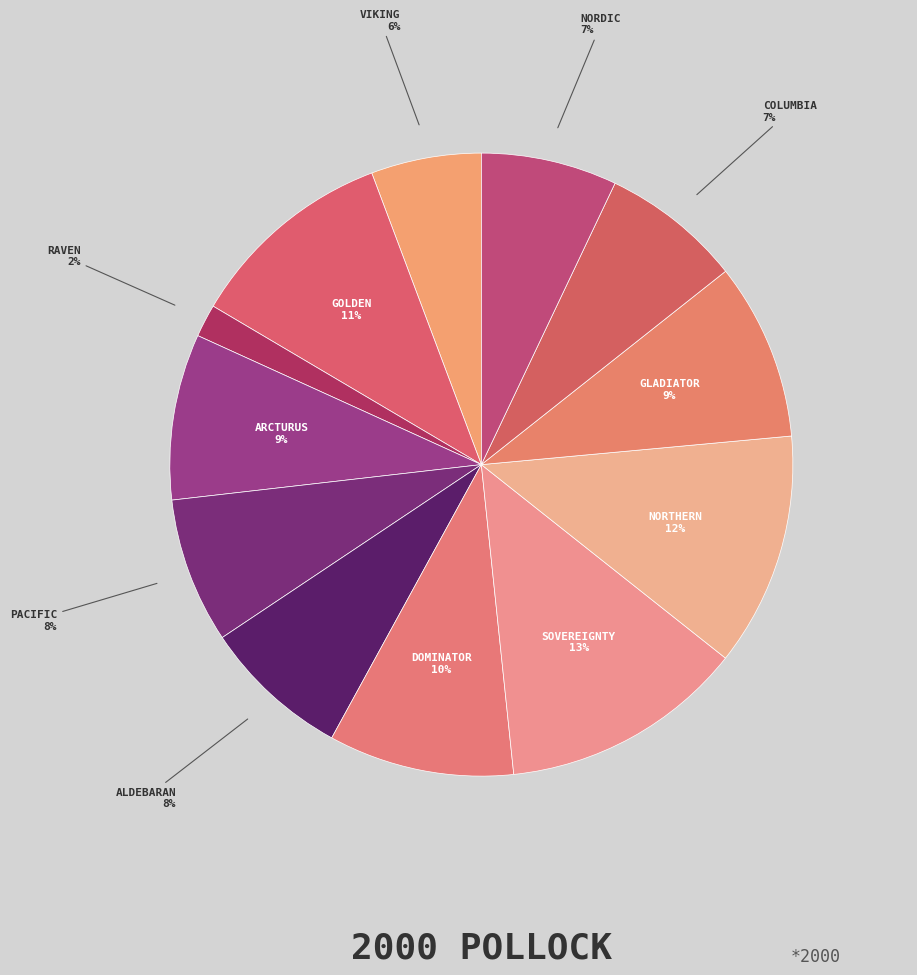

How many slices are in this pie chart?

12